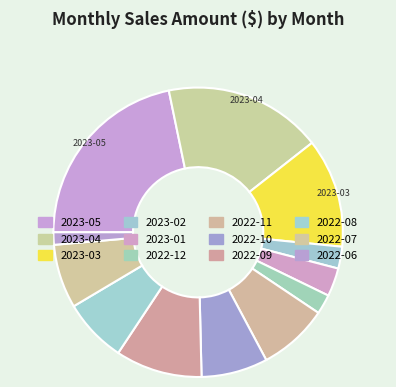

True or false: 2023-01 accounts for 3% of the total.

True